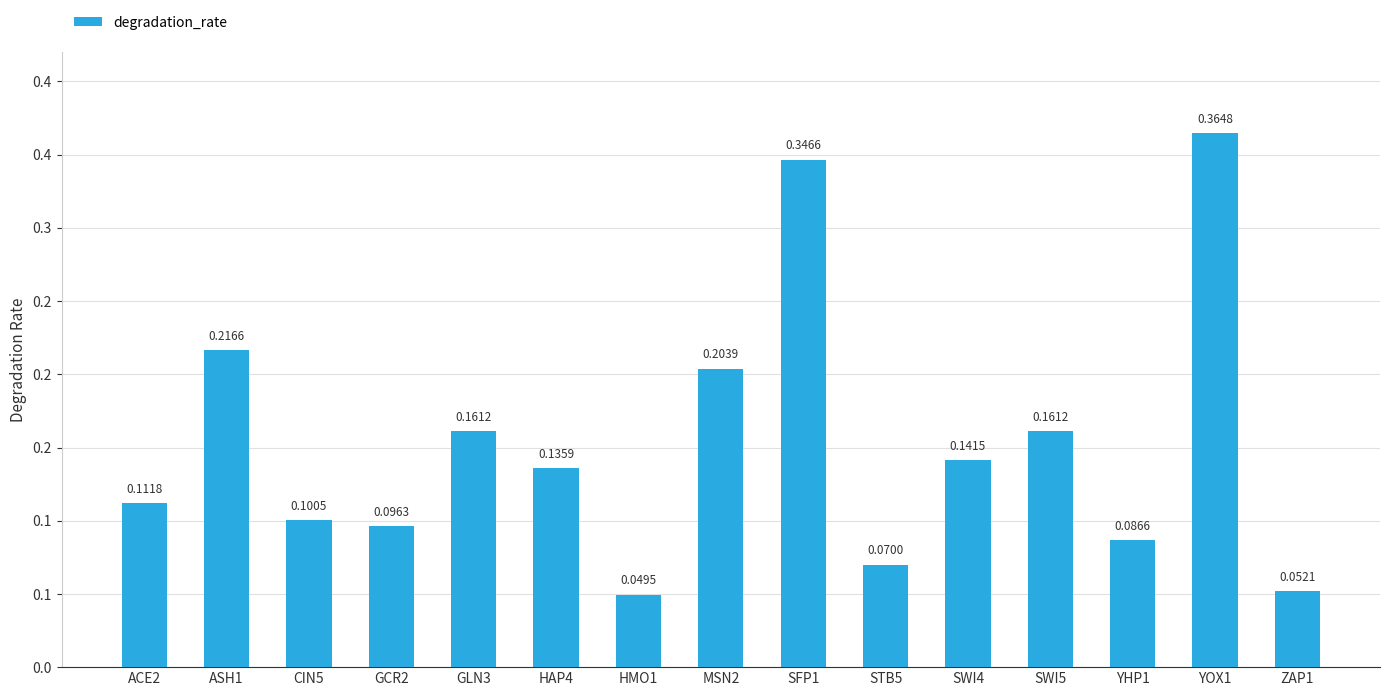

Are the bars horizontal?

No